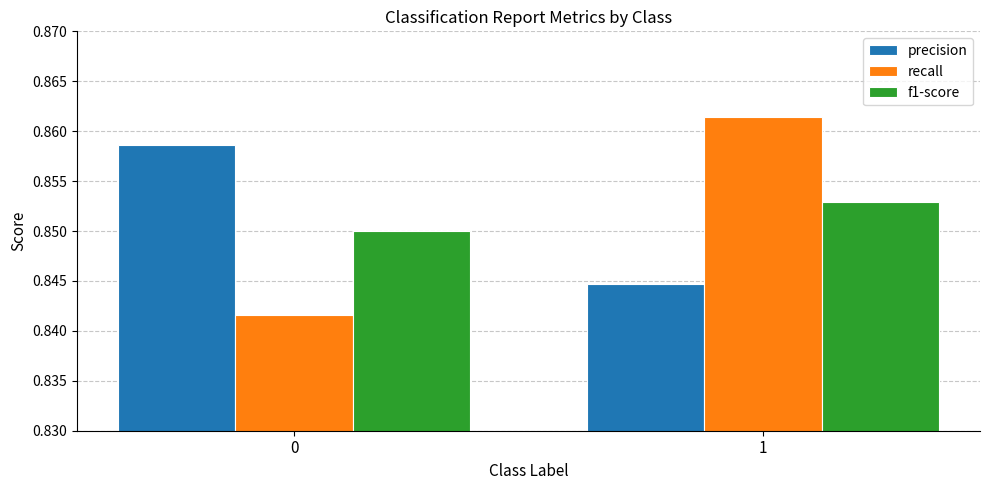

The value of recall at 1 is 0.5. True or false?

False